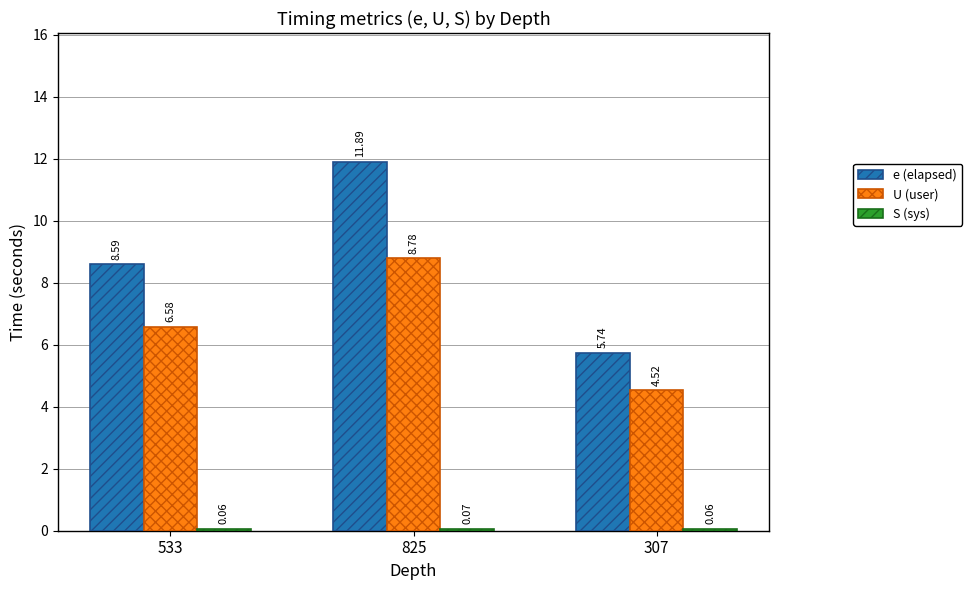

What is the sum of all e (elapsed) values?

26.2